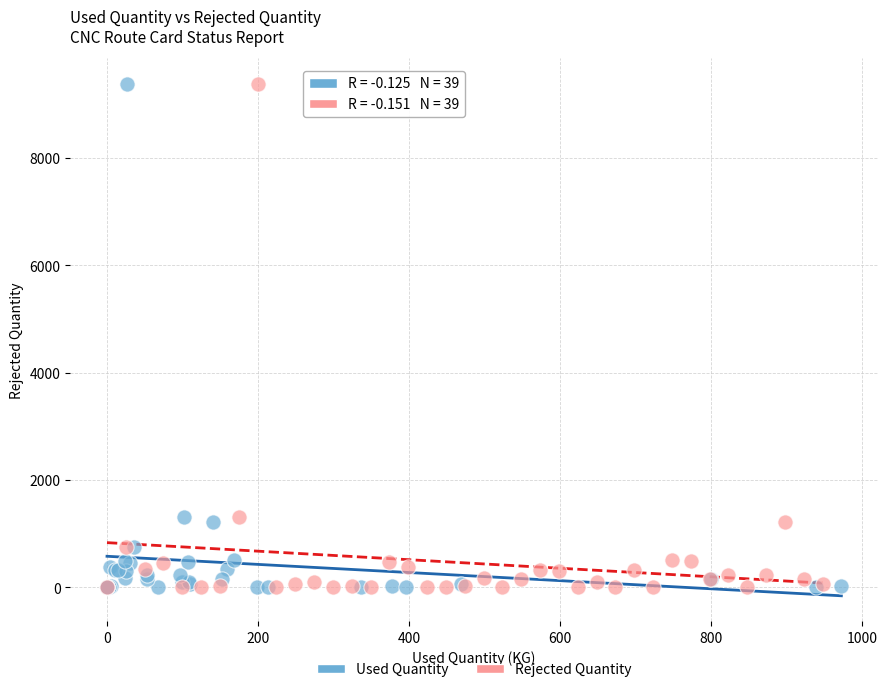

What are all the series names shown in the legend?

Used Quantity, Rejected Quantity